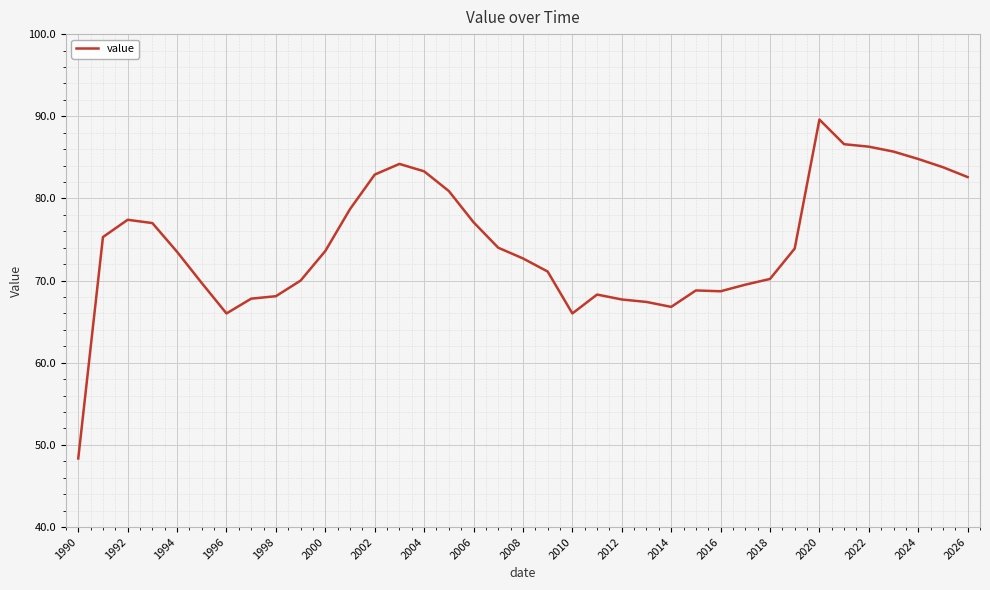

What is the smallest value displayed?

48.4